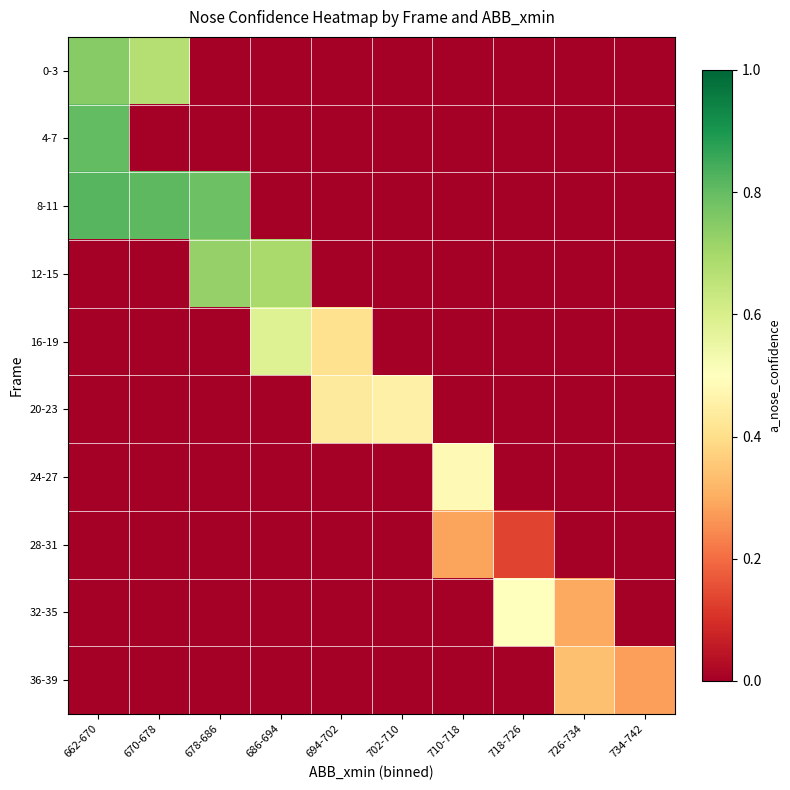

Which series has the largest range (max minus min)?

8-11